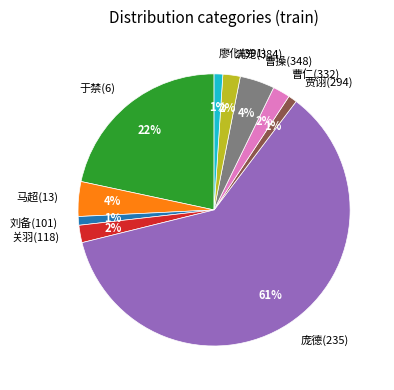

The 刘备(101) slice represents 1% of the pie. True or false?

True